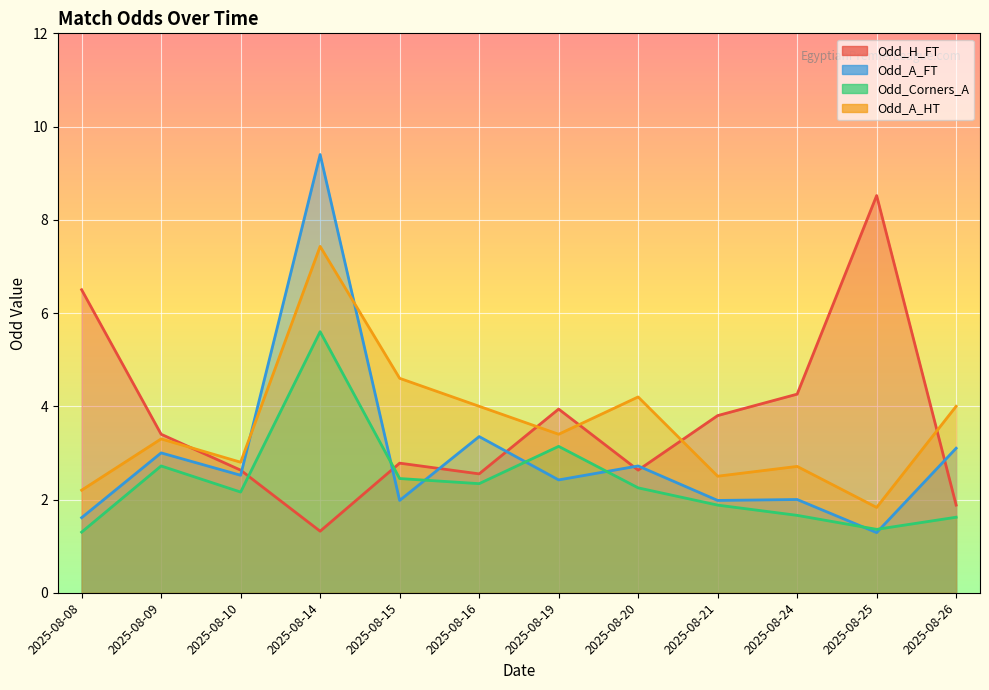

Is it true that Odd_H_FT equals 1.7 at 2025-08-09?

False